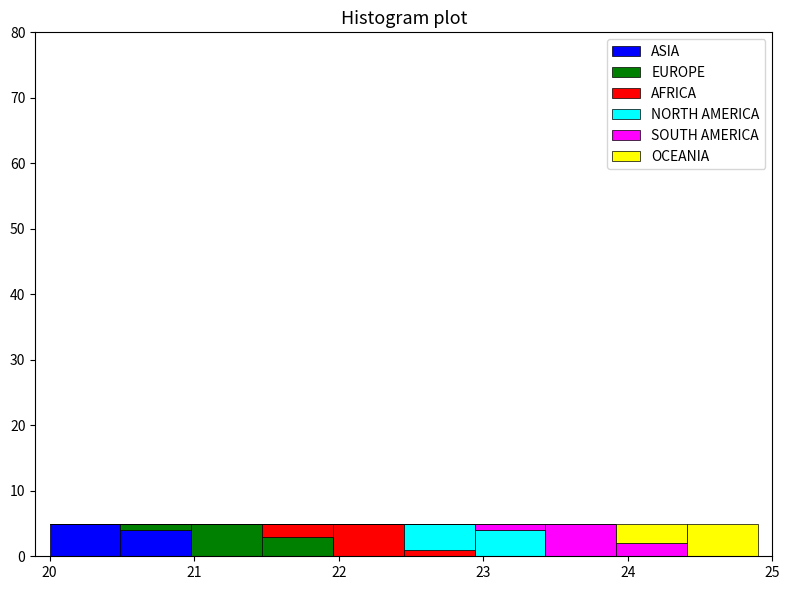

What is the total height of the stacked bar covering 21.47 to 21.96 on the x-axis? Neither the bar edges nor the heights are printed on the chart, so give them approximately, as read against the axes.

5